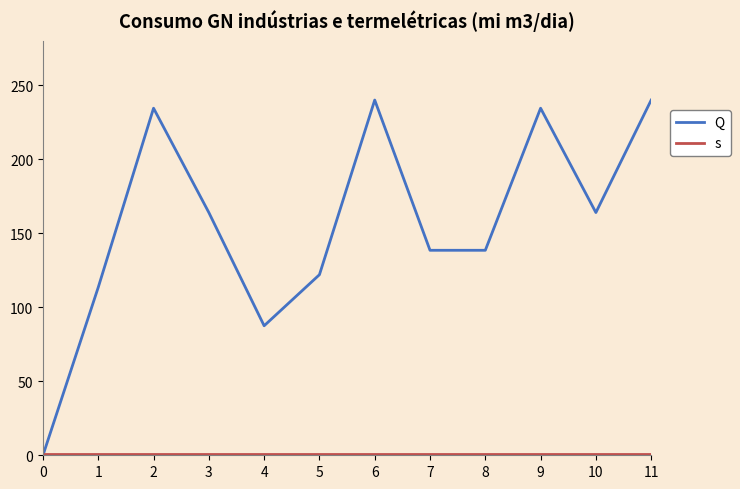

Which category has the highest value in the Q series?

6